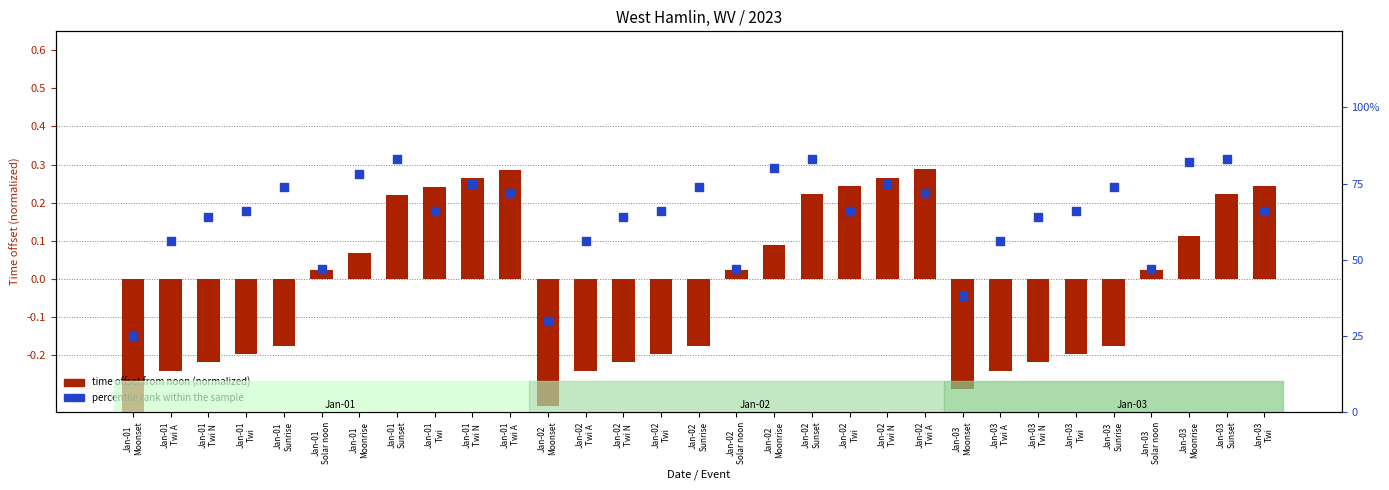

What are all the series names shown in the legend?

time offset from noon (normalized), percentile rank within the sample